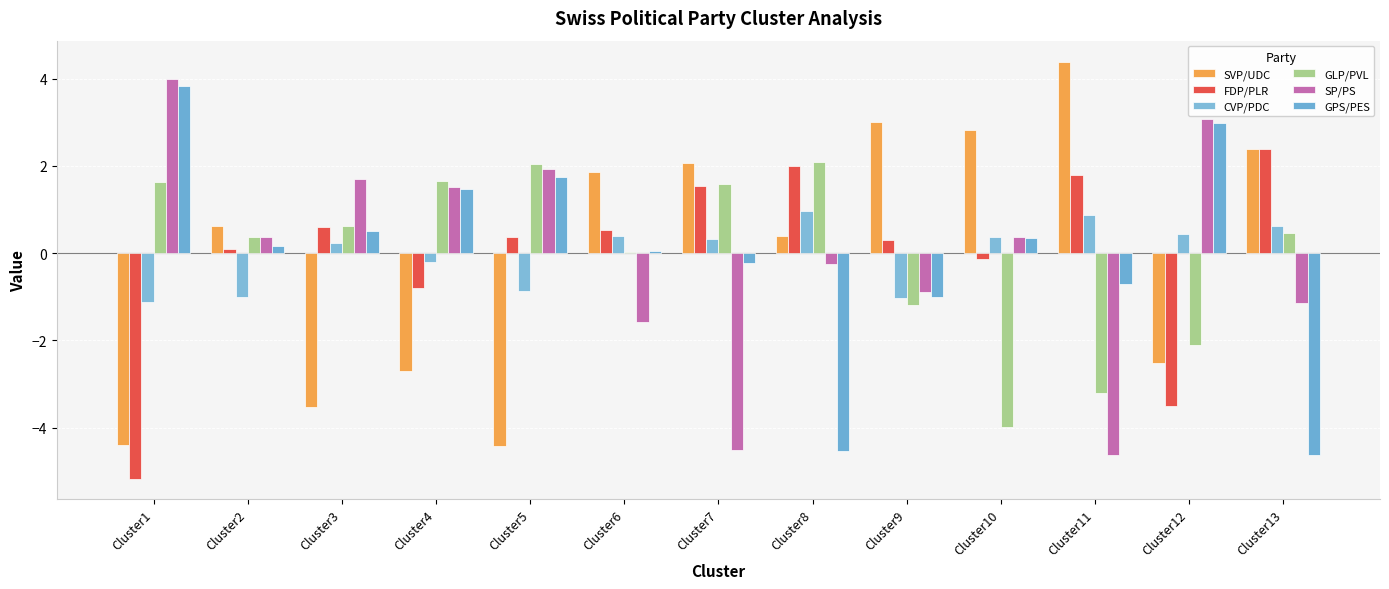

Which label corresponds to the smallest value in the chart?

Cluster1